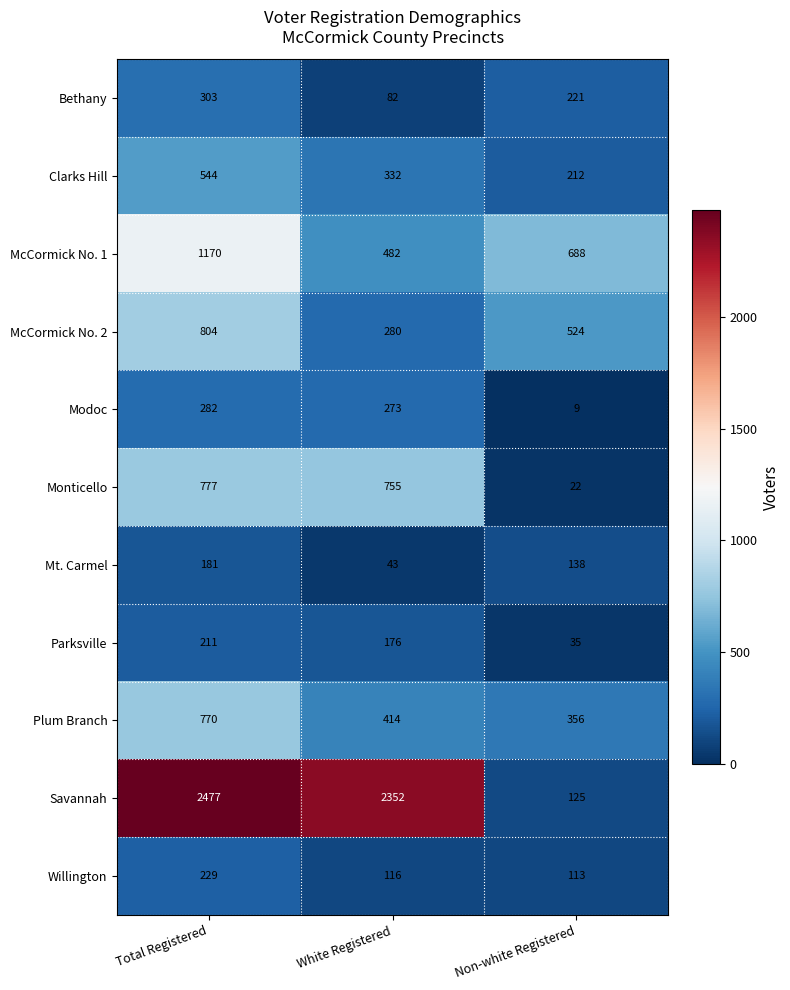

What is the sum of the Plum Branch values at Non-white Registered and White Registered?

770